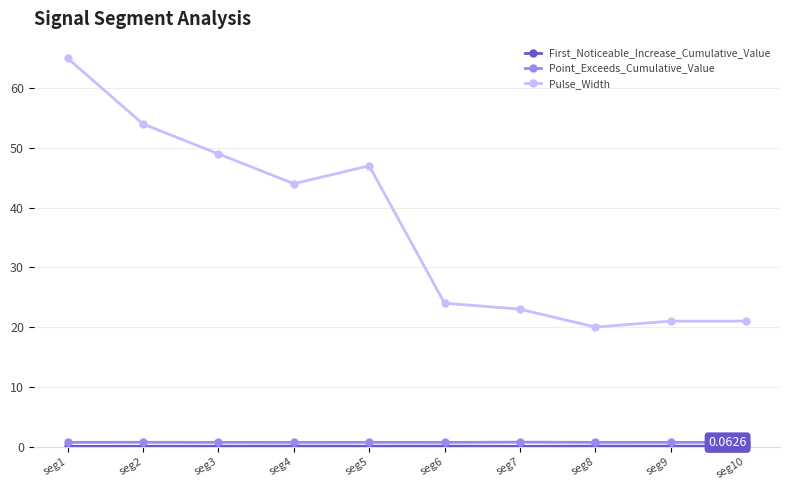

How many interior local valleys does the Pulse_Width series have?

2